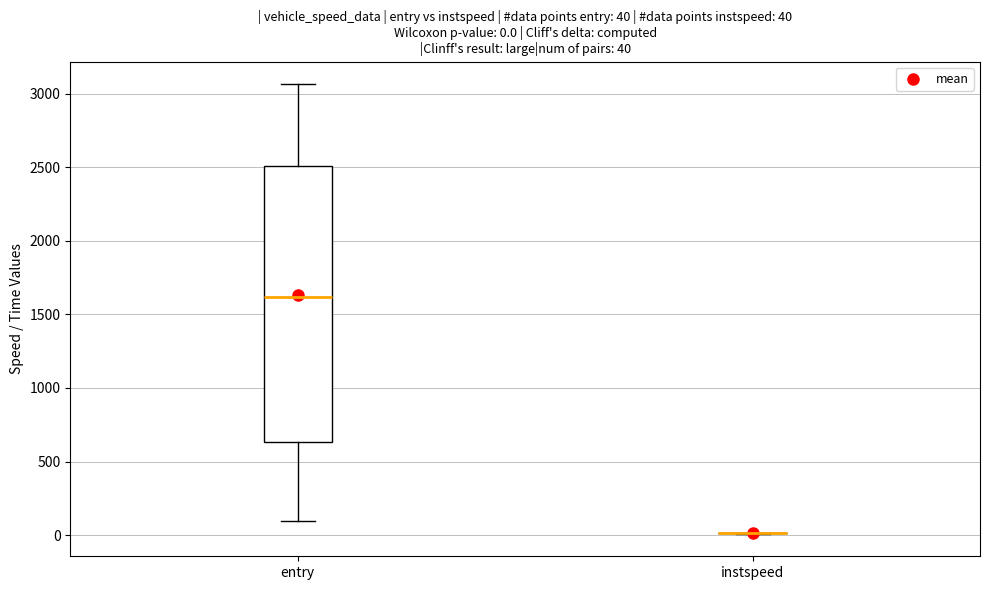

Comparing the boxes themselves (not the whiskers), which one is the tallest?

entry